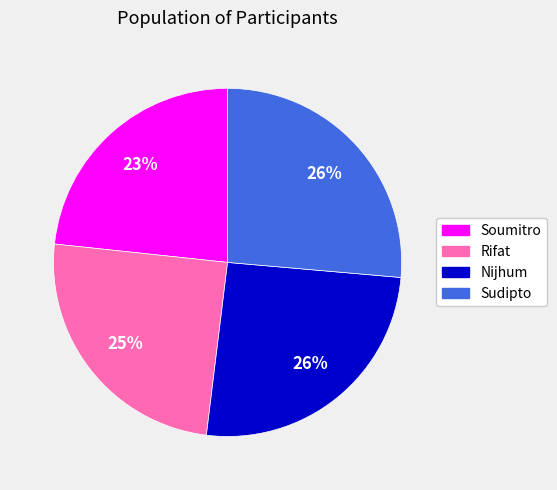

Is it true that Rifat is 11% of the pie?

False